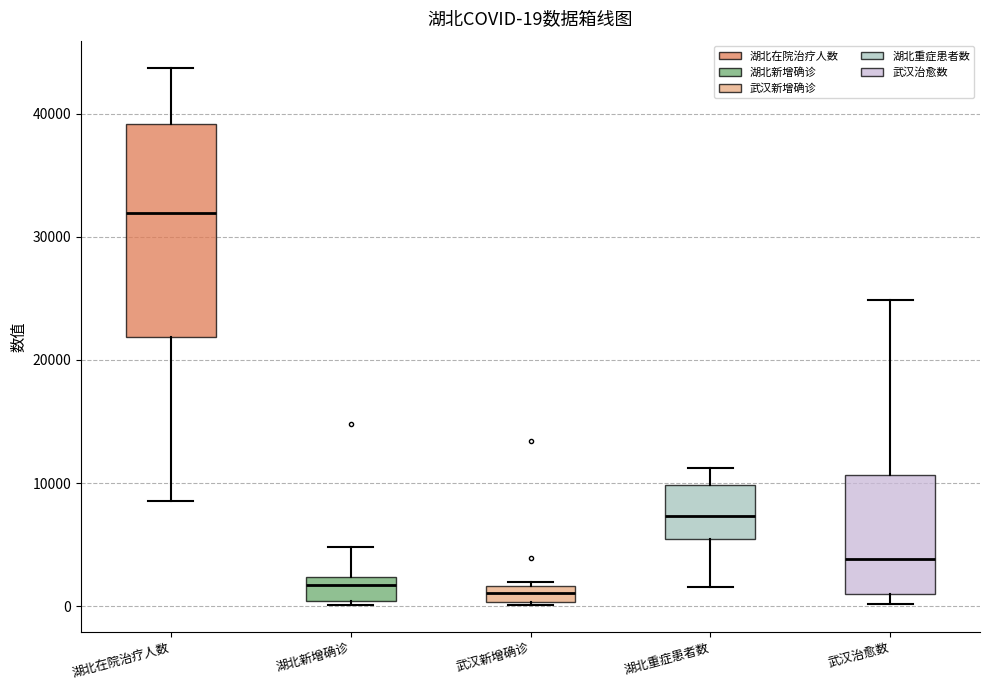

Which box is the tallest, from its lower edge to its upper edge?

湖北在院治疗人数